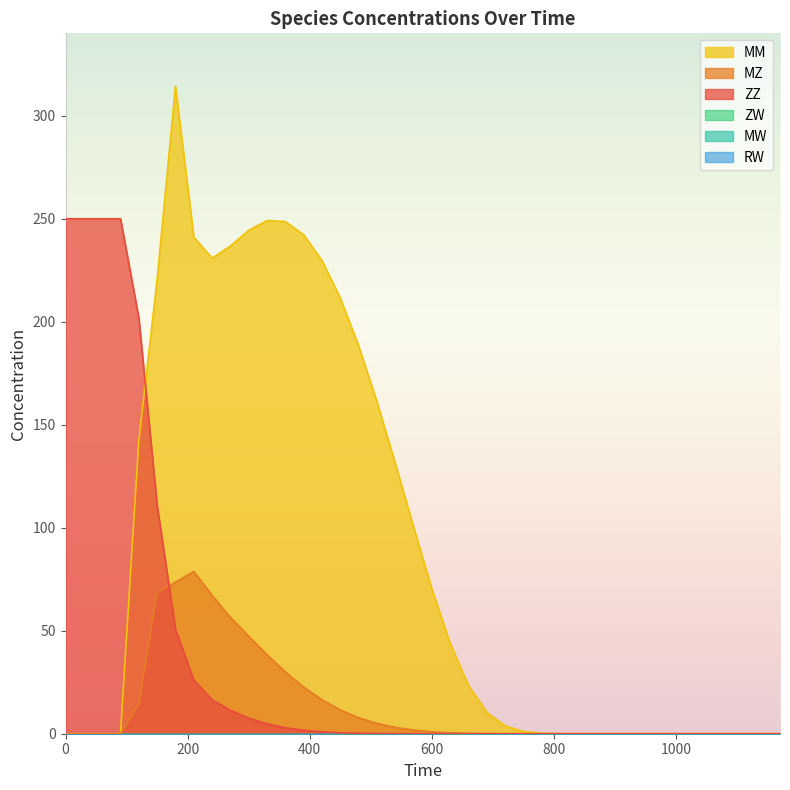

At 420, list the series in order from largest to smallest.

MM, MZ, ZZ